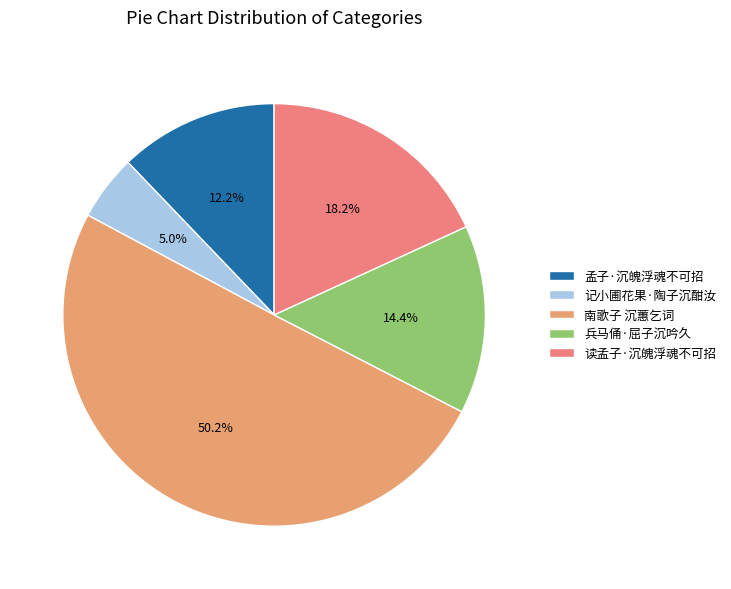

How many slices are in this pie chart?

5